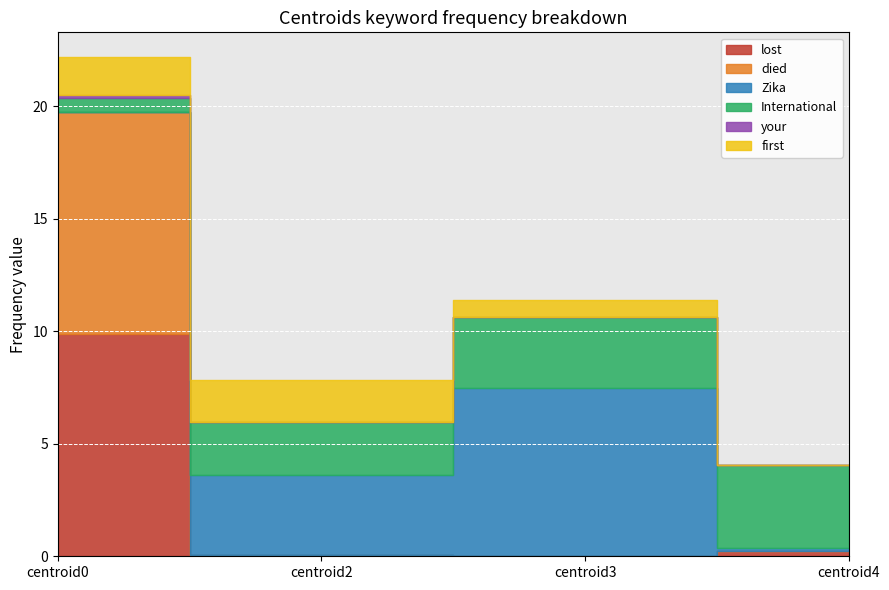

Where is lost nearest to the value 4?

centroid4